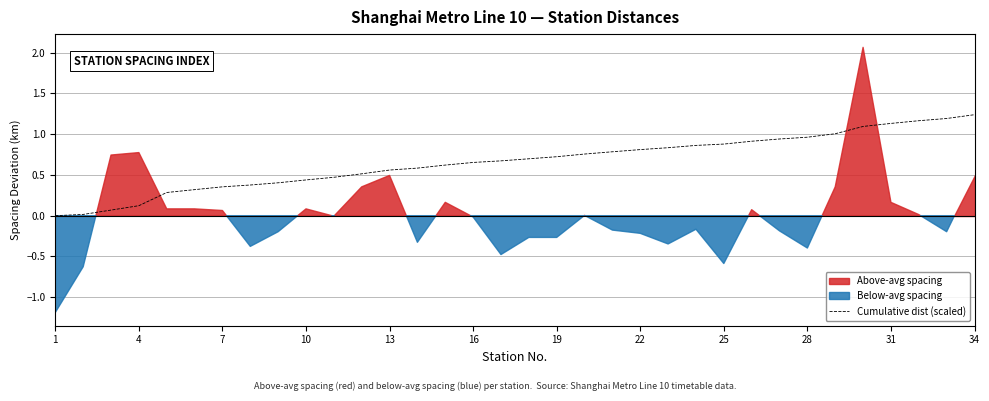

True or false: there are more than 0 points higher than both neighbors.

False